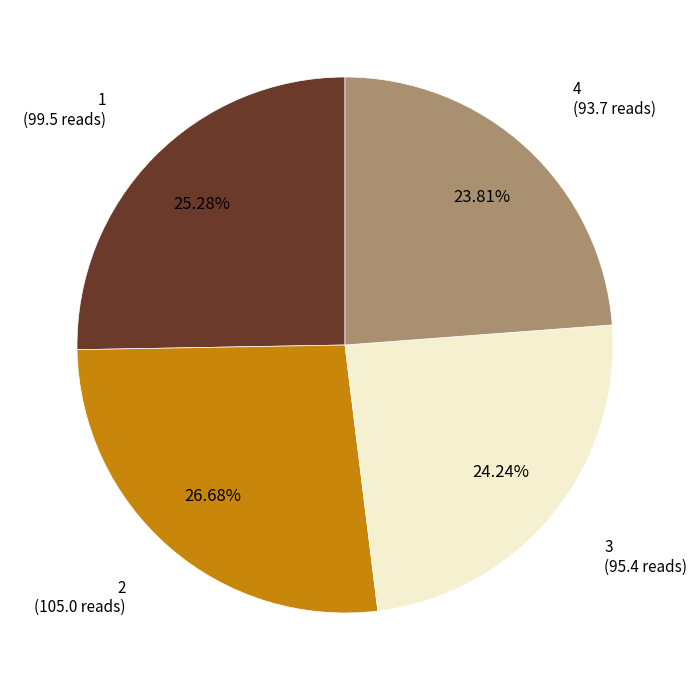

Does any single category account for the majority?

No